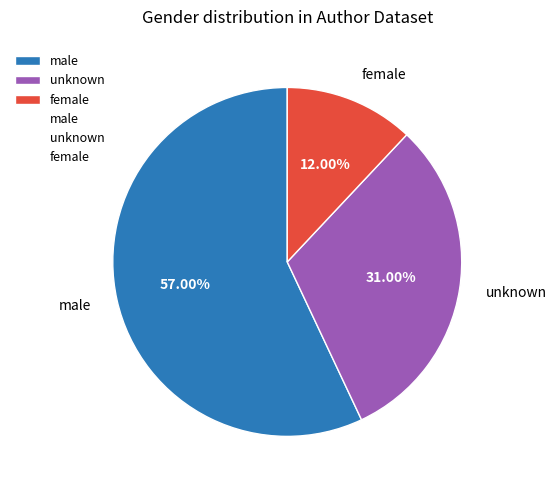

Which category has the biggest portion of the pie?

male